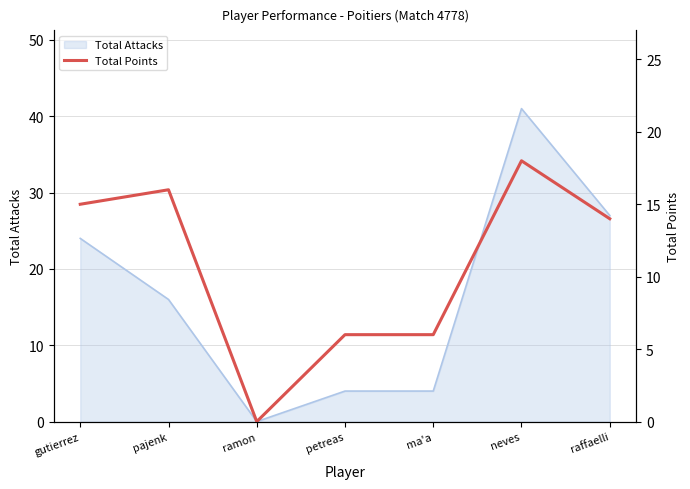

Is it true that Total Attacks equals 16 at ramon?

False